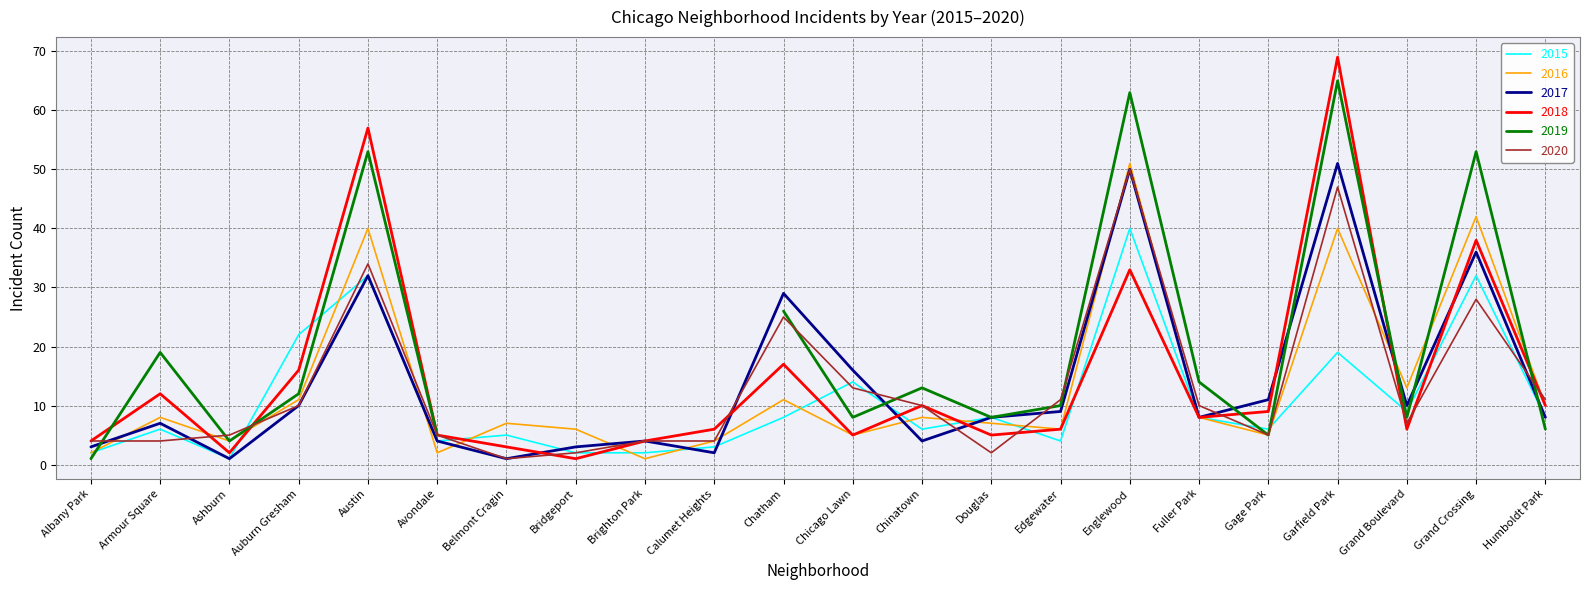

The value of 2015 at Ashburn is 1. True or false?

True